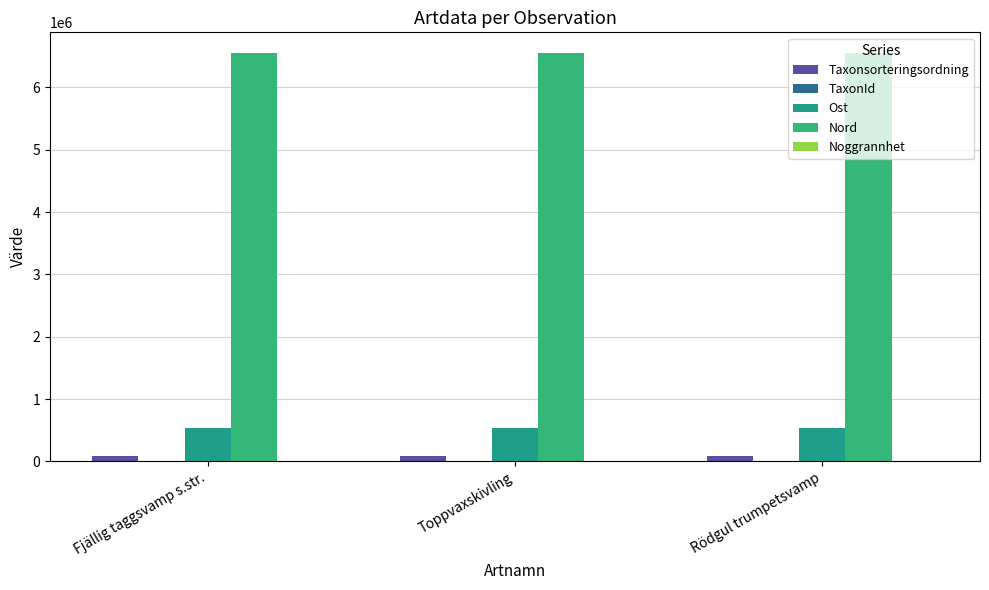

At which category is the sum across all series the highest?

Fjällig taggsvamp s.str.